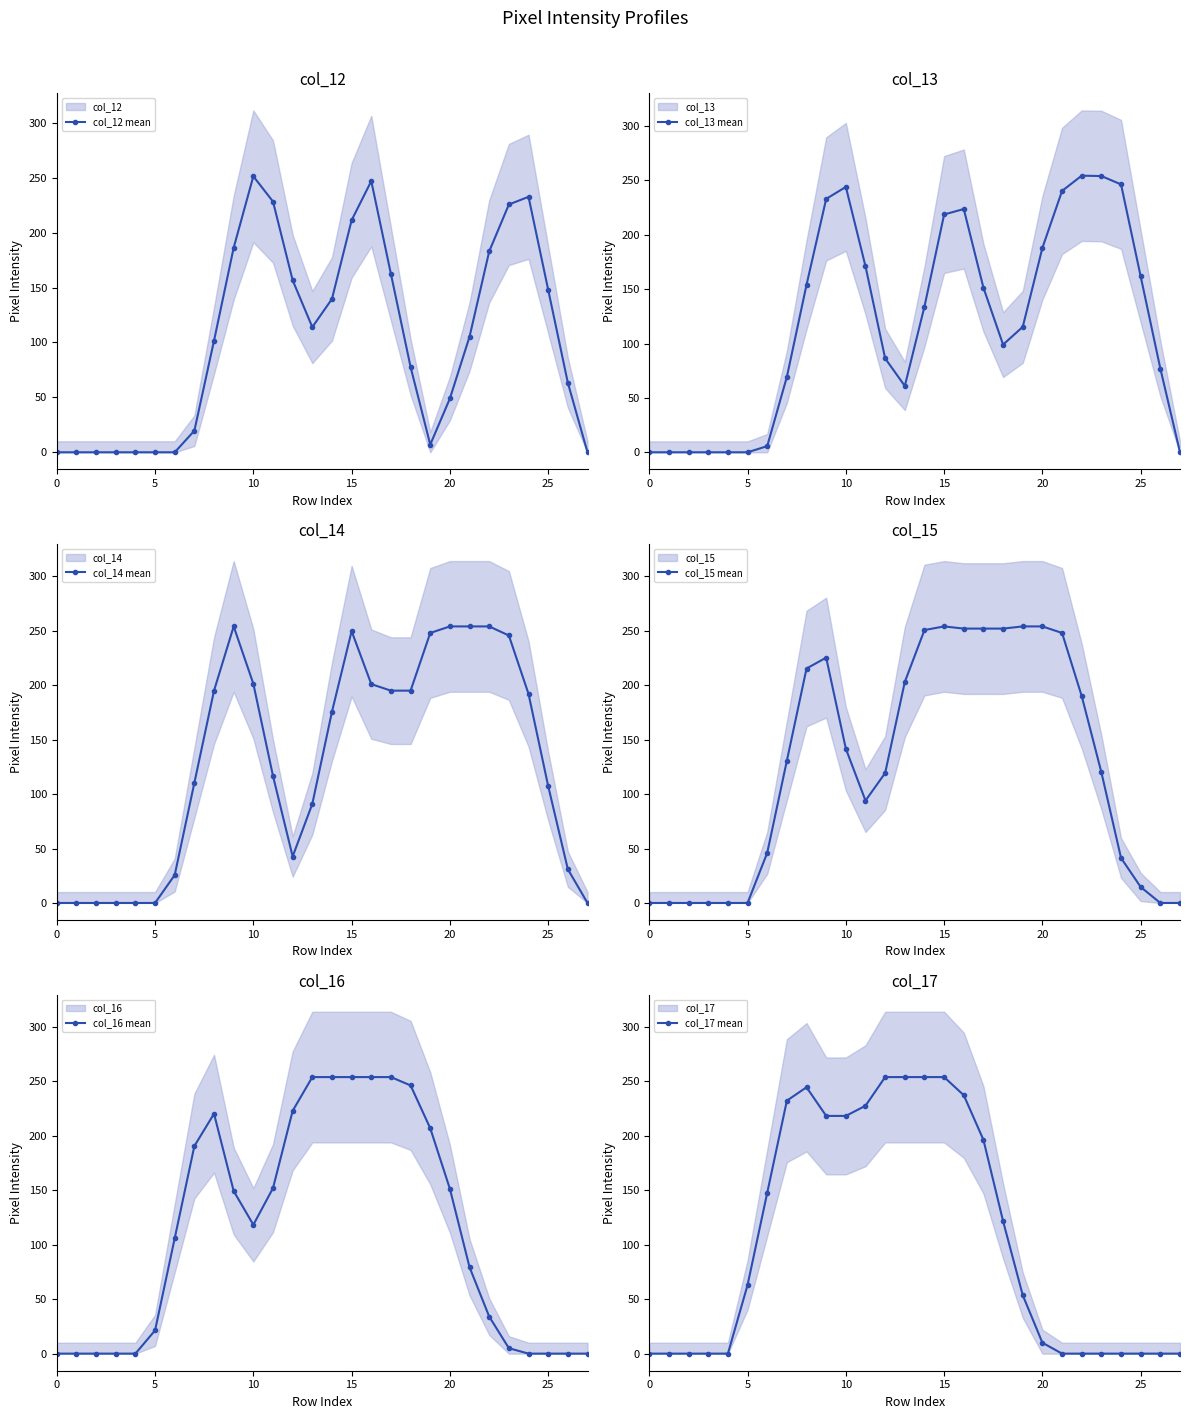

Rank the series by their maximum value, from lowest to highest.

col_12 mean, col_14 mean, col_15 mean, col_16 mean, col_17 mean, col_13 mean